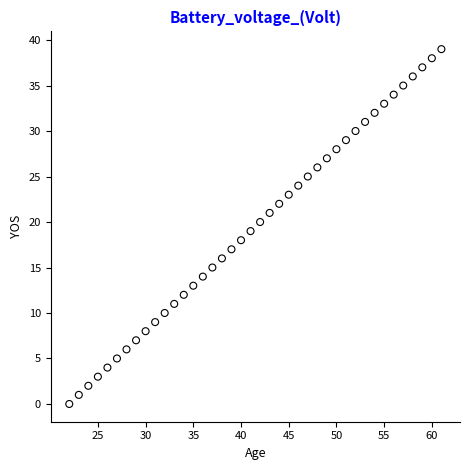

What is the range of X values (max minus min)?

39